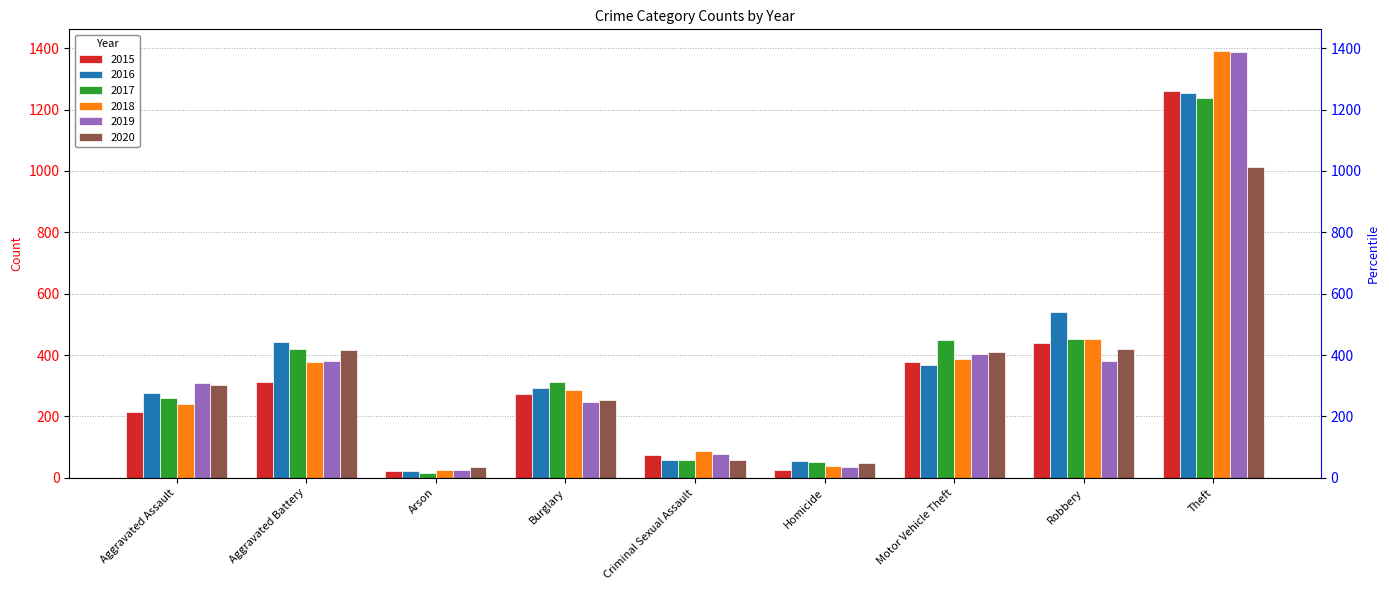

At how many categories does at least one series exceed 1001?

1